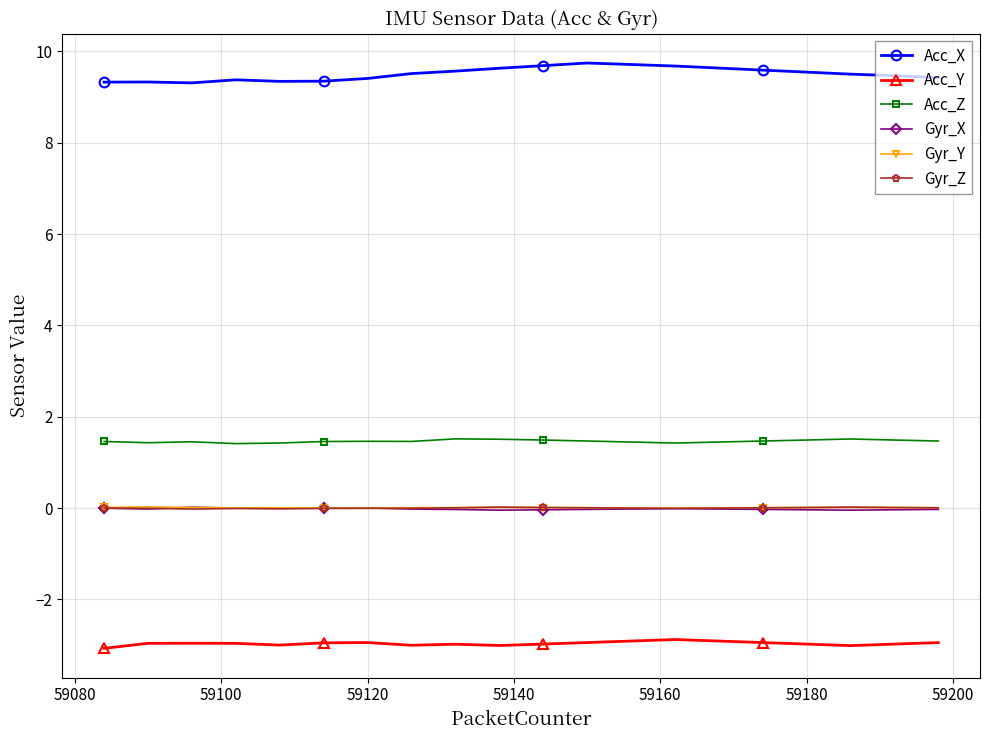

True or false: Acc_X and Acc_Y intersect in this chart.

False